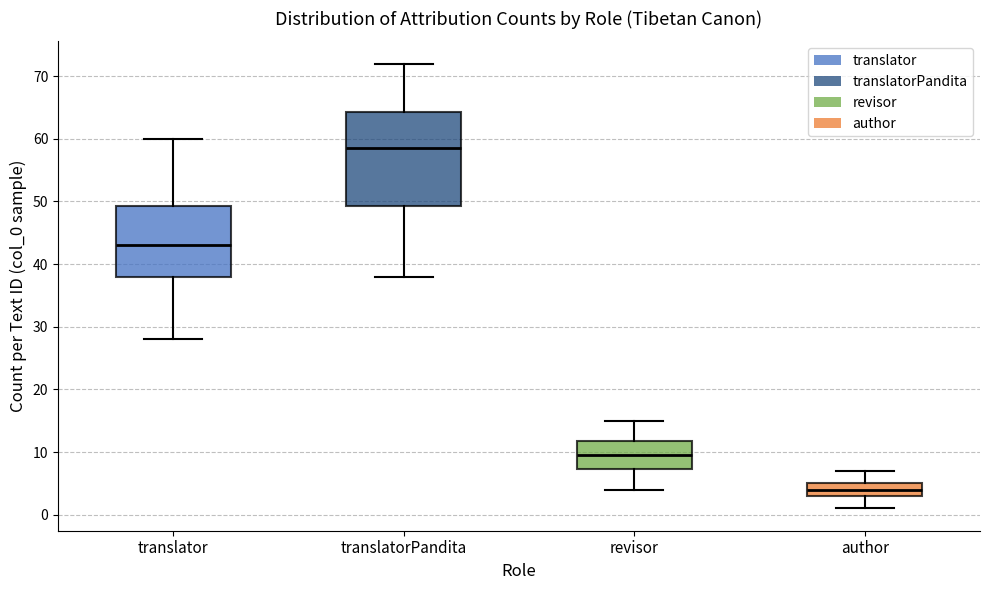

Reading left to right, transcribe this box plot: for each box, give where its median line is, the range the box spans, and where its two whiskers end, as read against the y-axis. The values are not printed on the chart, so give them approximately, as read against the axis.

translator: median 43, box 38 to 49, whiskers 28 to 60
translatorPandita: median 59, box 49 to 64, whiskers 38 to 72
revisor: median 10, box 7 to 12, whiskers 4 to 15
author: median 4, box 3 to 5, whiskers 1 to 7